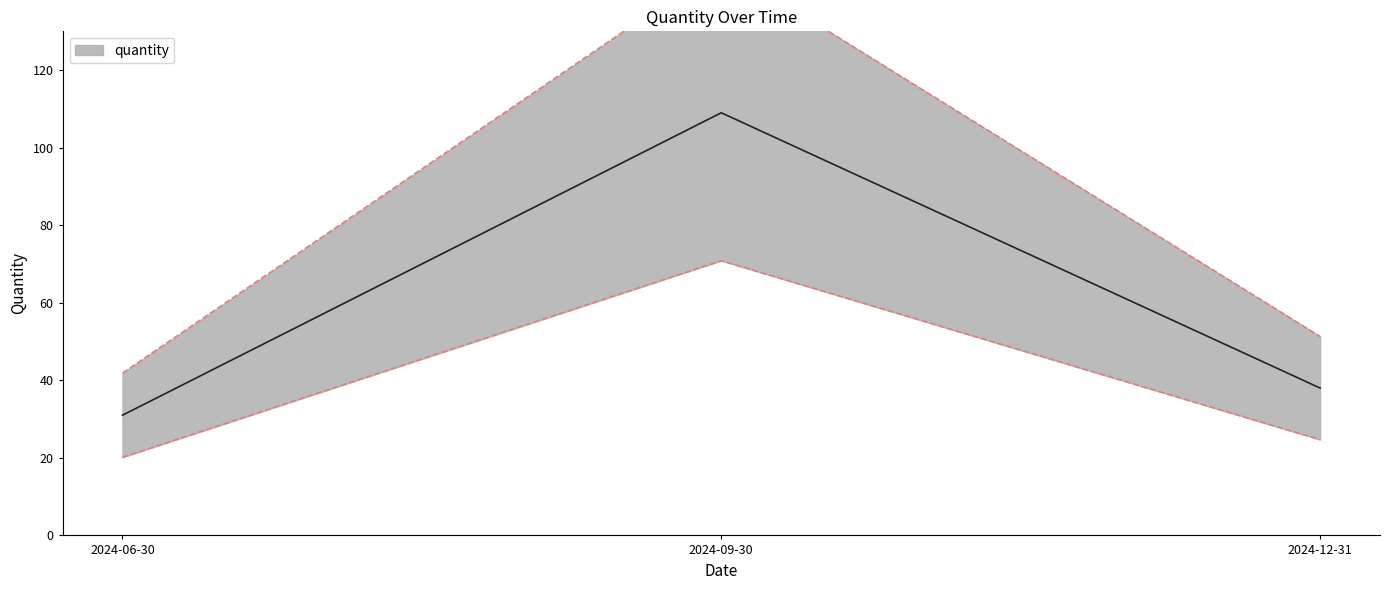

Reading left to right, what are all the values shown in this chart?

41.9	147.2	51.3